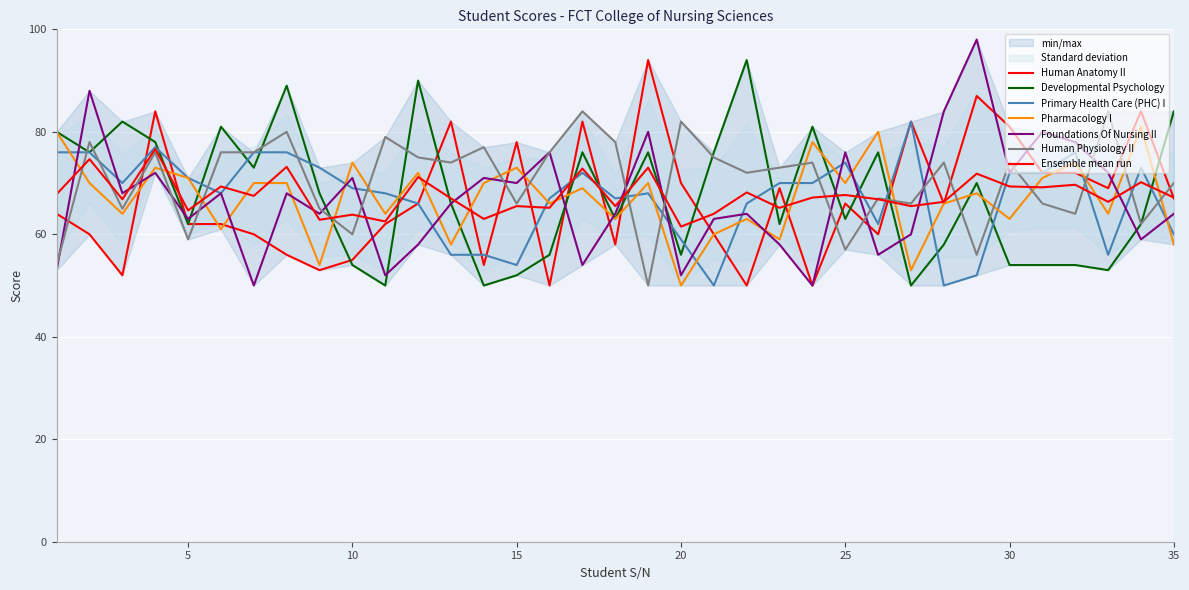

What is the value of the Developmental Psychology point at the 13th from the left?

66